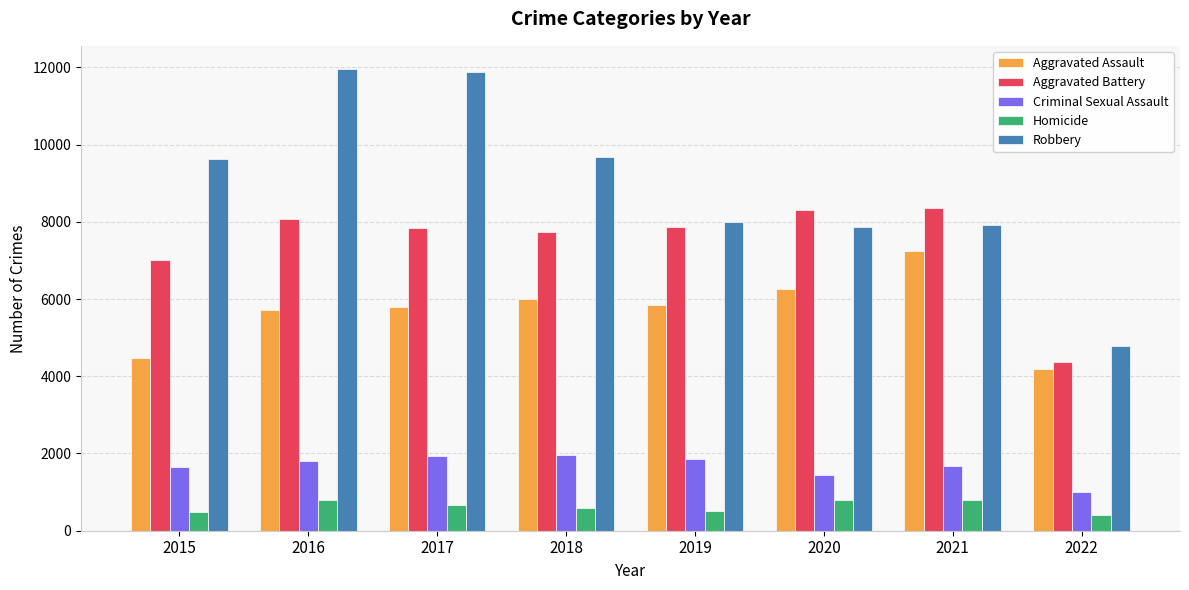

What is the difference between the second highest and minimum values in the Robbery series?

7093